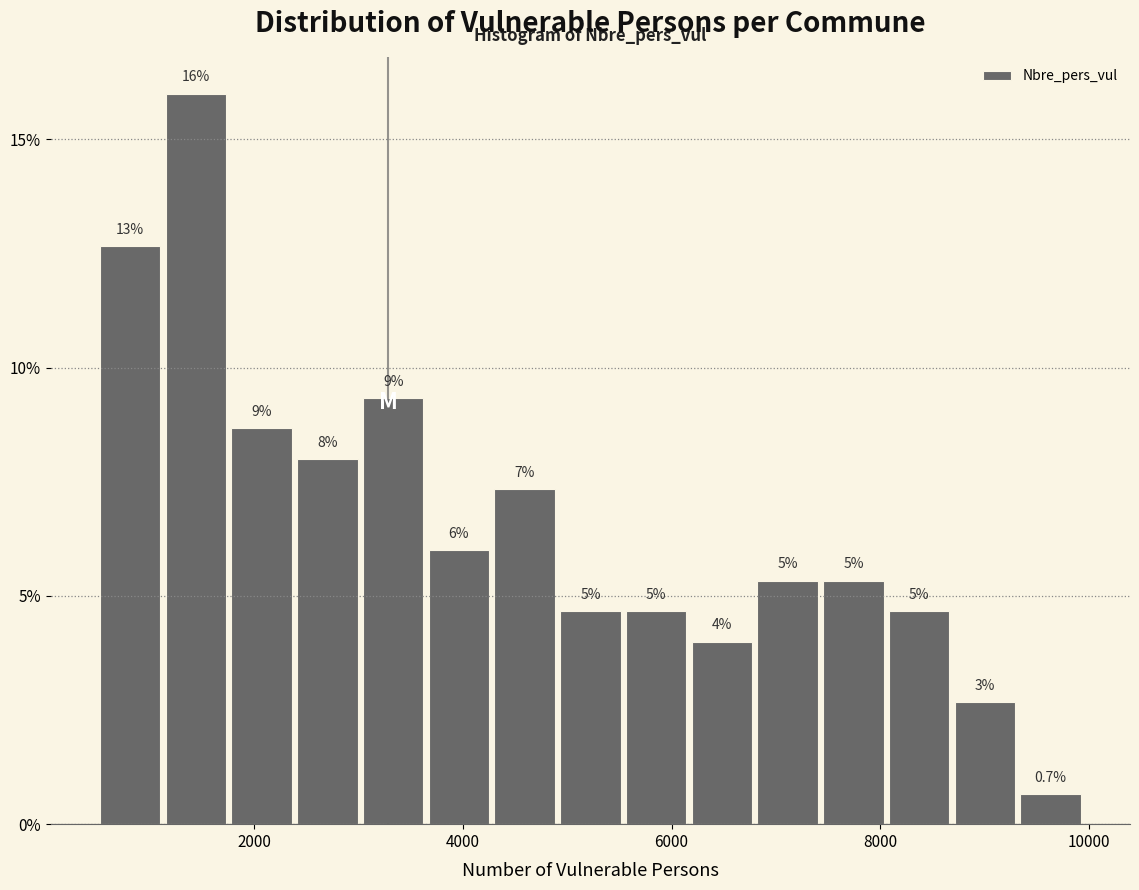

Around what value on the x-axis is the tallest bar? Give the approximate position of its centre, as read against the axis.

1400